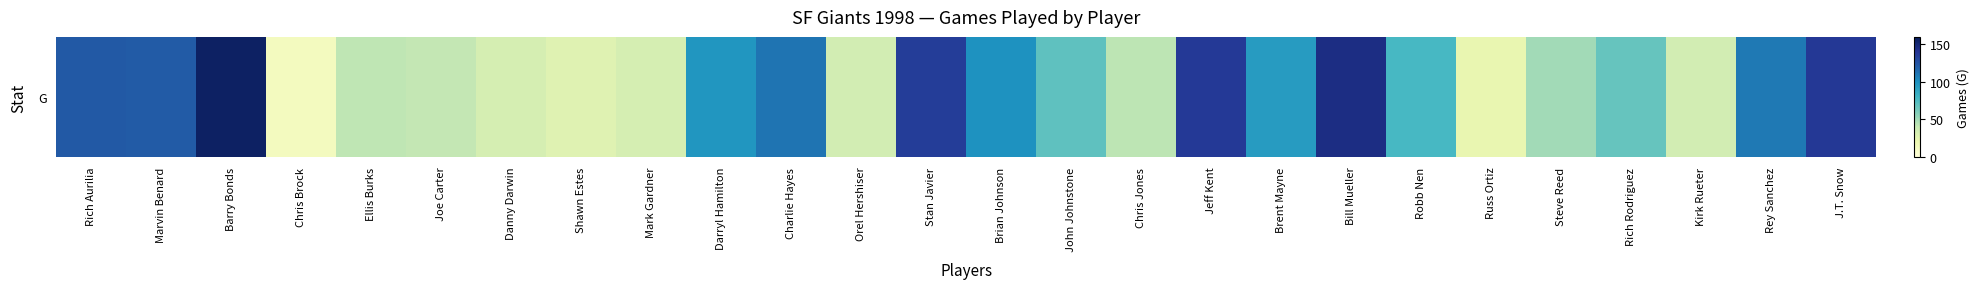

The value at Ellis Burks is 17. True or false?

False